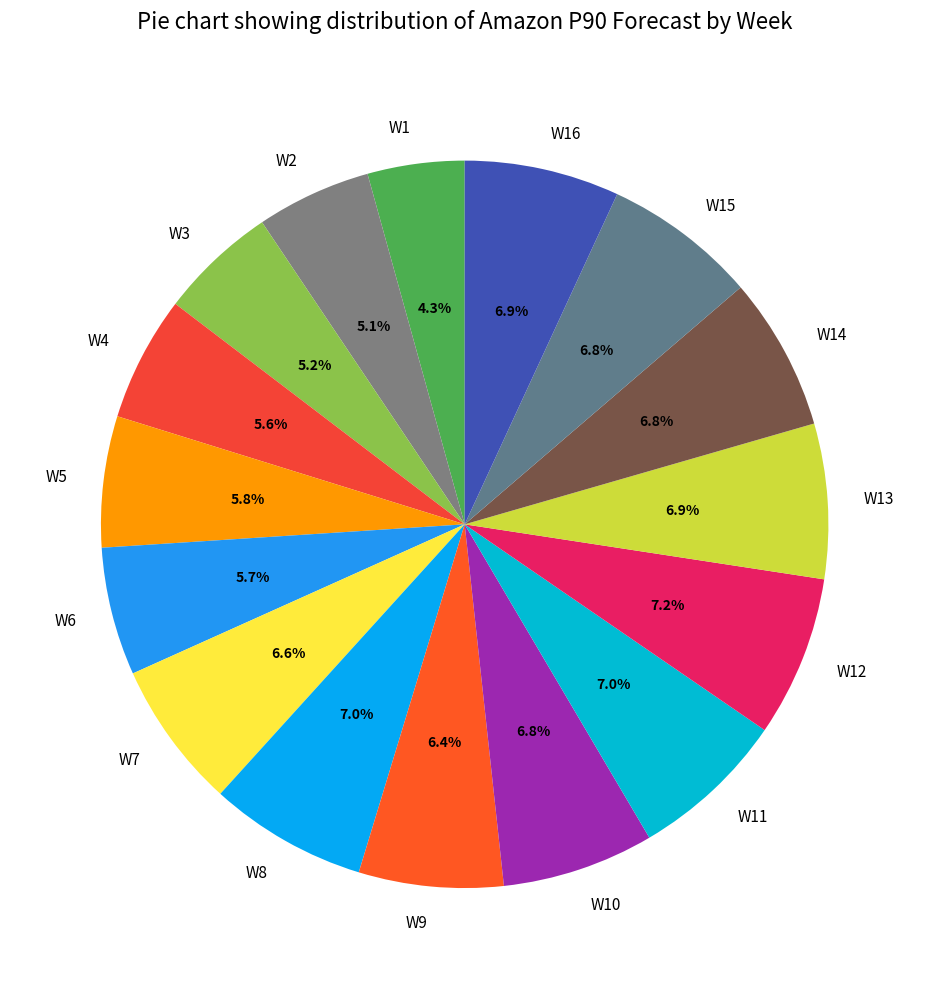

To the nearest percent, what is the average slice percentage?

6%